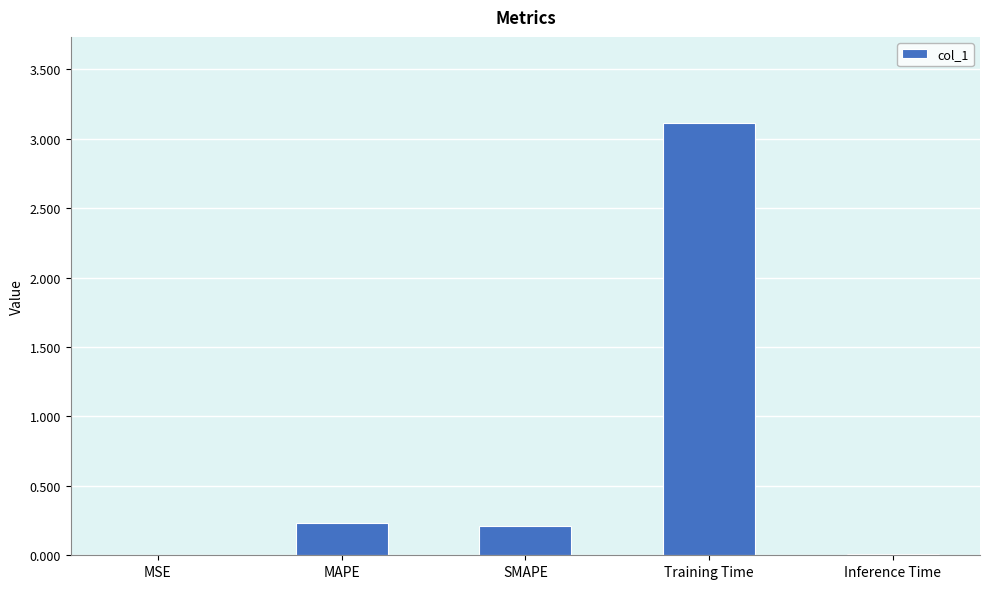

Which has a higher value, SMAPE or Training Time?

Training Time